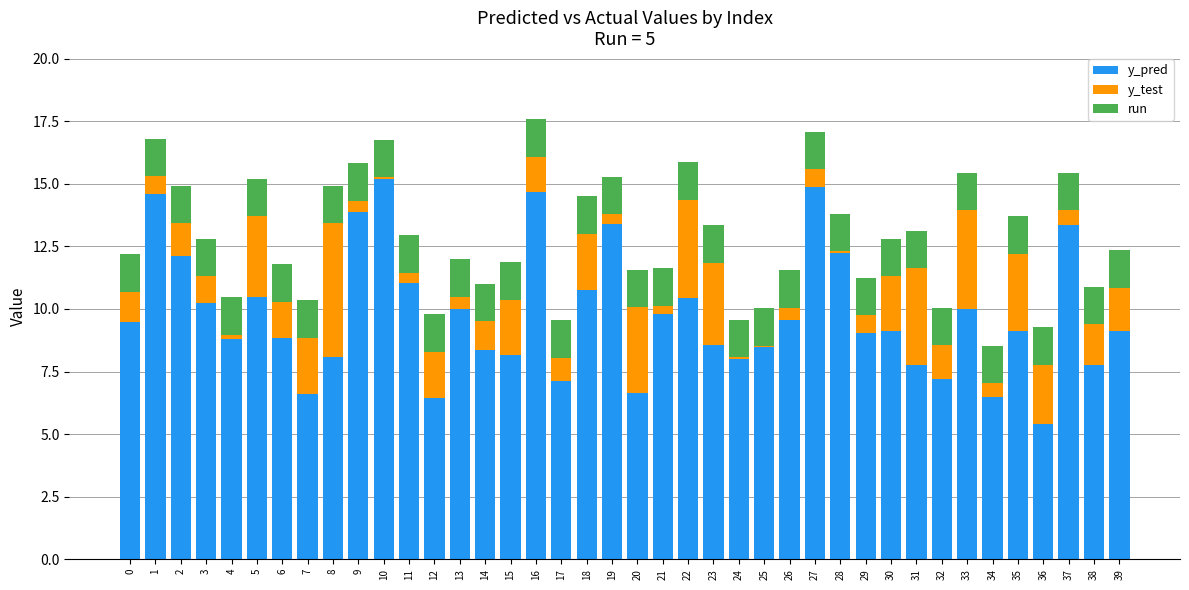

At how many categories does at least one series exceed 6?

40